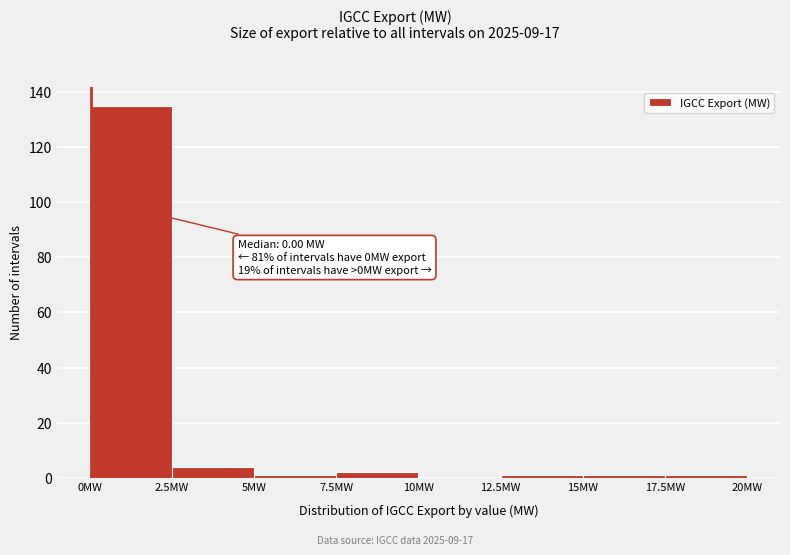

Which range on the x-axis has the tallest bar?

0.0 to 2.5